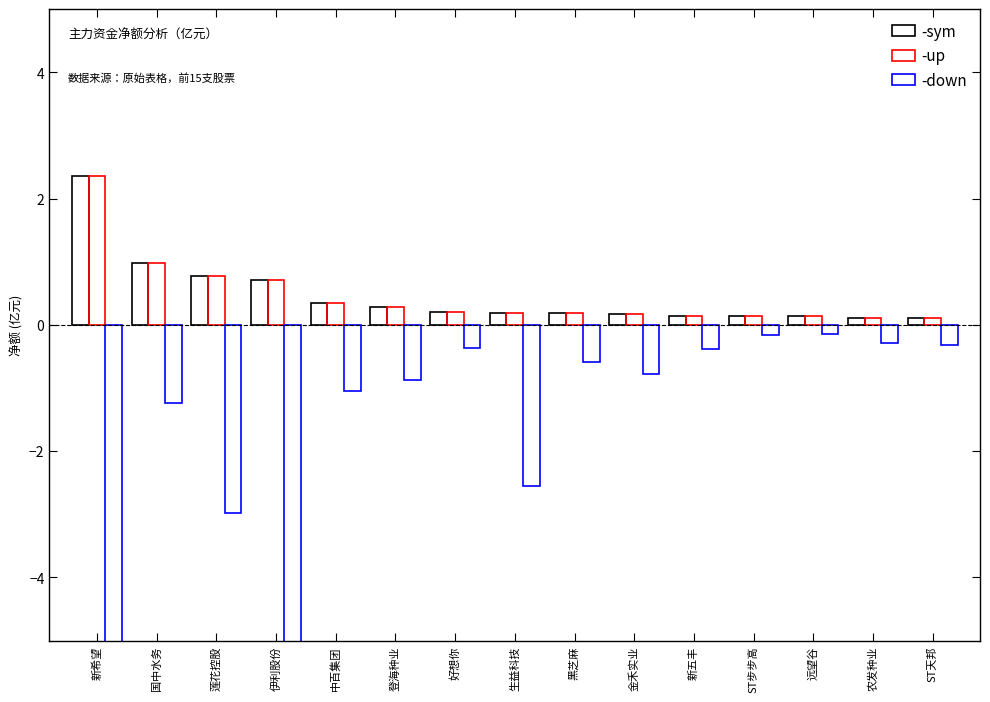

Reading right to left, transcribe all the data shown in this chart.

-sym: 0.1	0.1	0.1	0.1	0.1	0.2	0.2	0.2	0.2	0.3	0.4	0.7	0.8	1.0	2.4
-up: 0.1	0.1	0.1	0.1	0.1	0.2	0.2	0.2	0.2	0.3	0.4	0.7	0.8	1.0	2.4
-down: -0.3	-0.3	-0.1	-0.2	-0.4	-0.8	-0.6	-2.6	-0.4	-0.9	-1.0	-6.3	-3.0	-1.2	-6.4